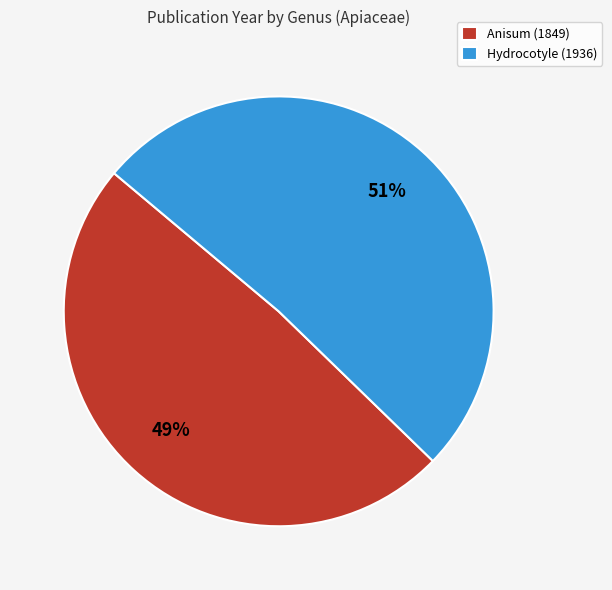

Is the sum of Anisum and Hydrocotyle greater than half?

Yes